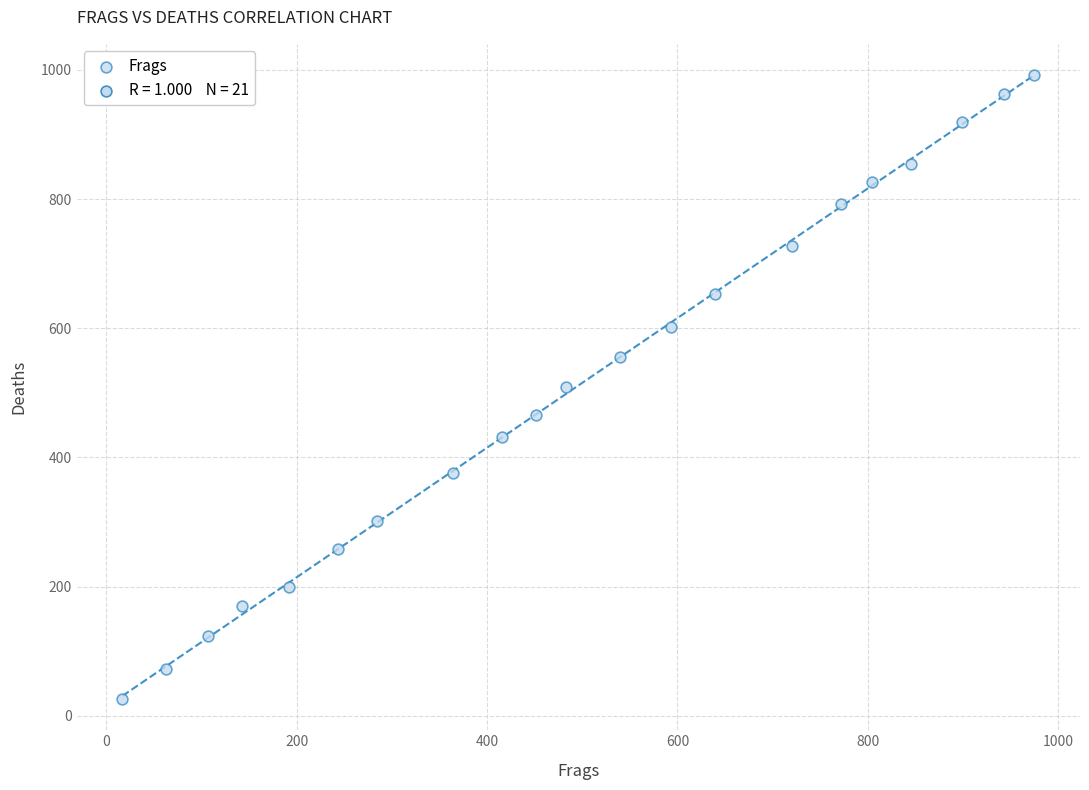

What is the range of Y values (max minus min)?

966